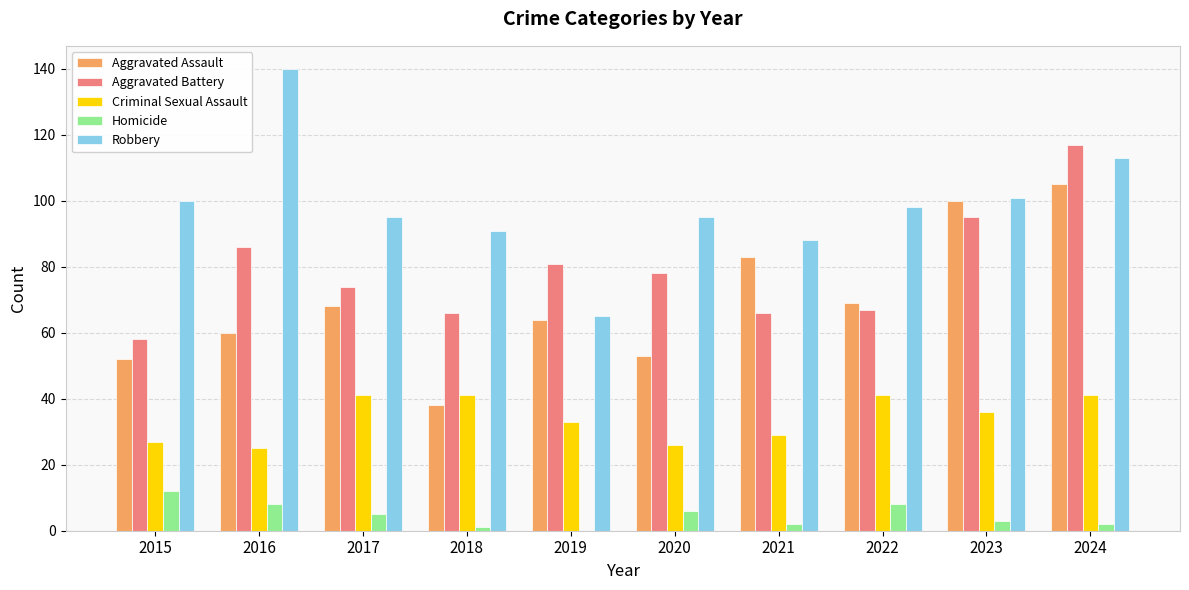

Between 2022 and 2023, which series saw the biggest shift?

Aggravated Assault